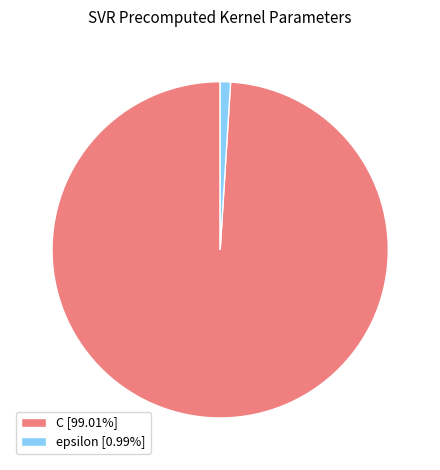

Approximately how many times larger is the value at C compared to epsilon?

100.0